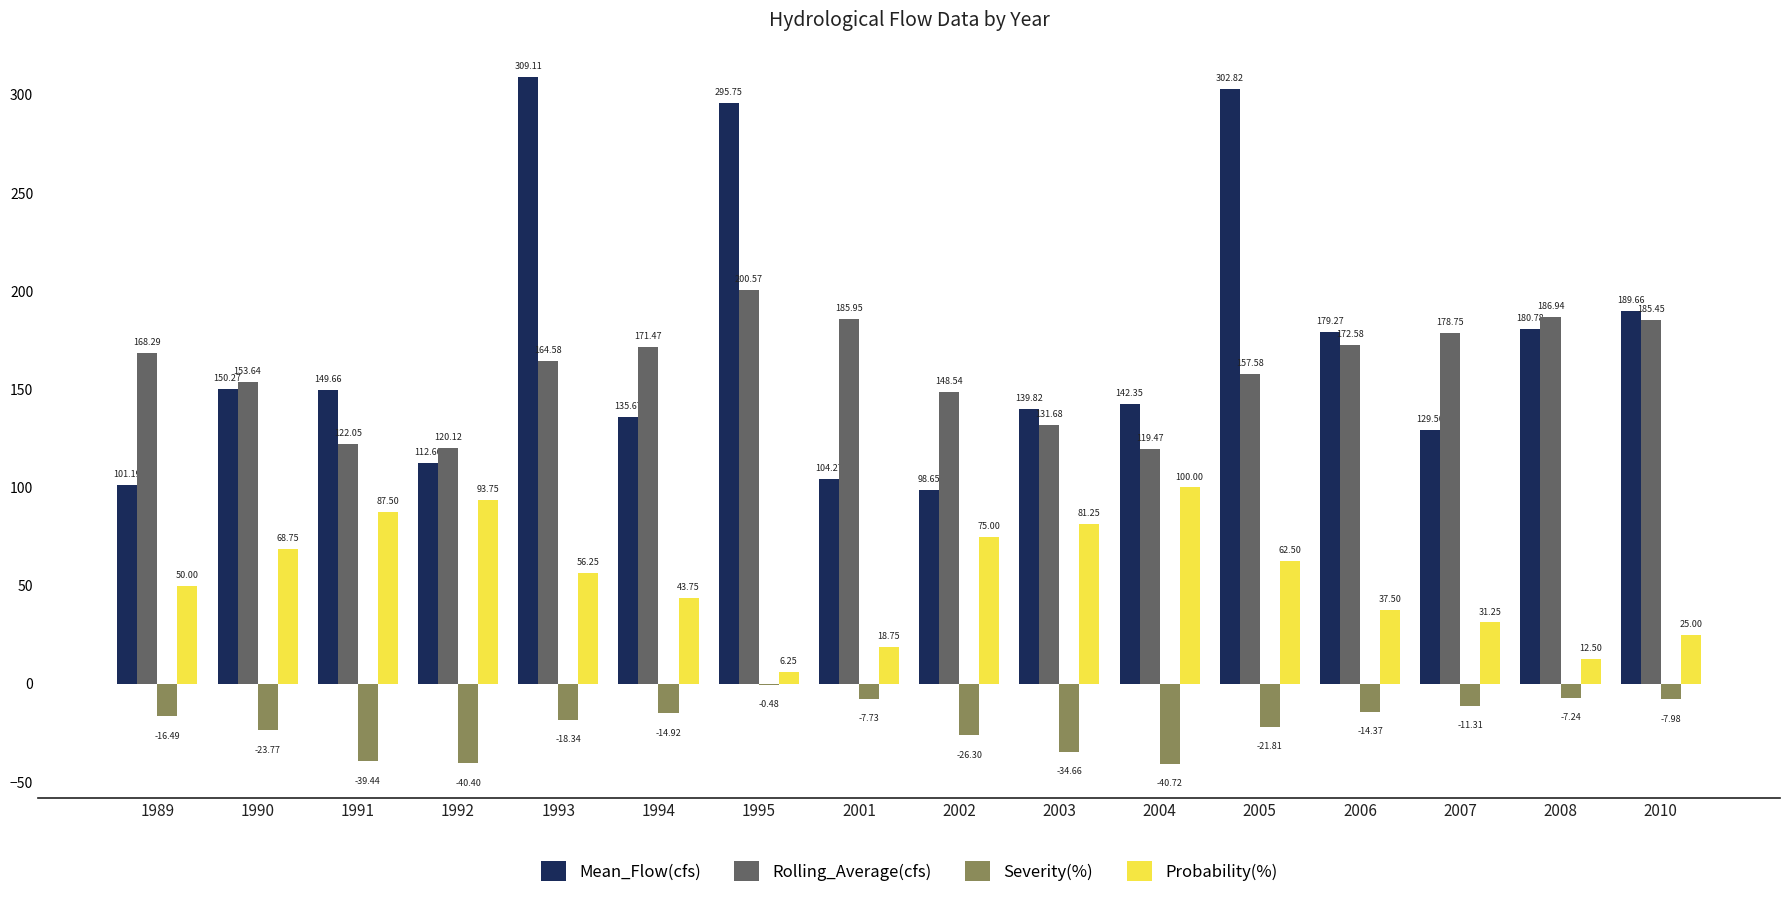

What is the sum of the Probability(%) values at 1992 and 2010?

118.8